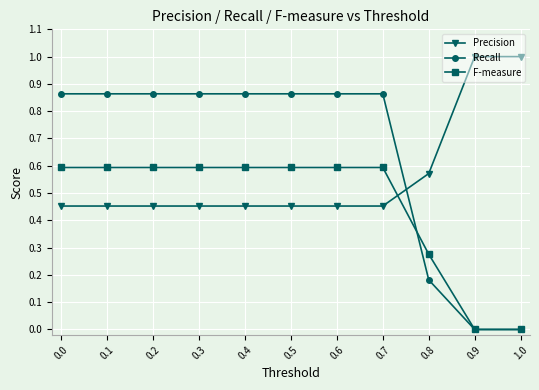

Which series has the largest range (max minus min)?

Recall